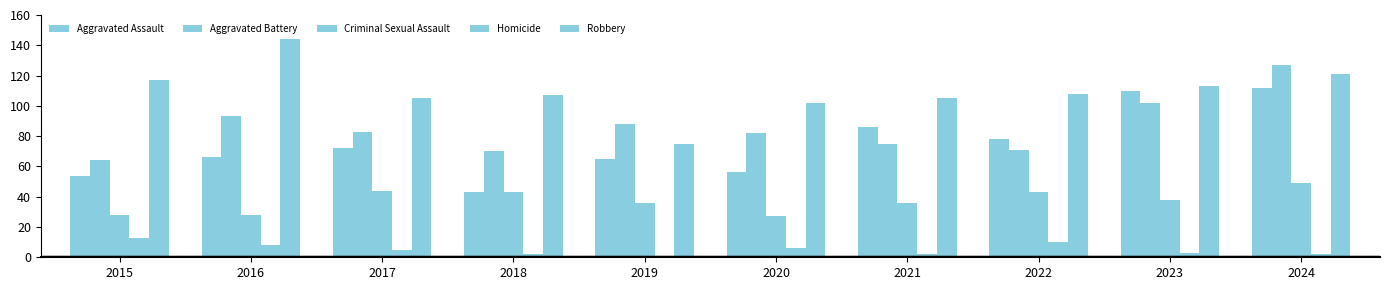

How many groups of bars are there?

10